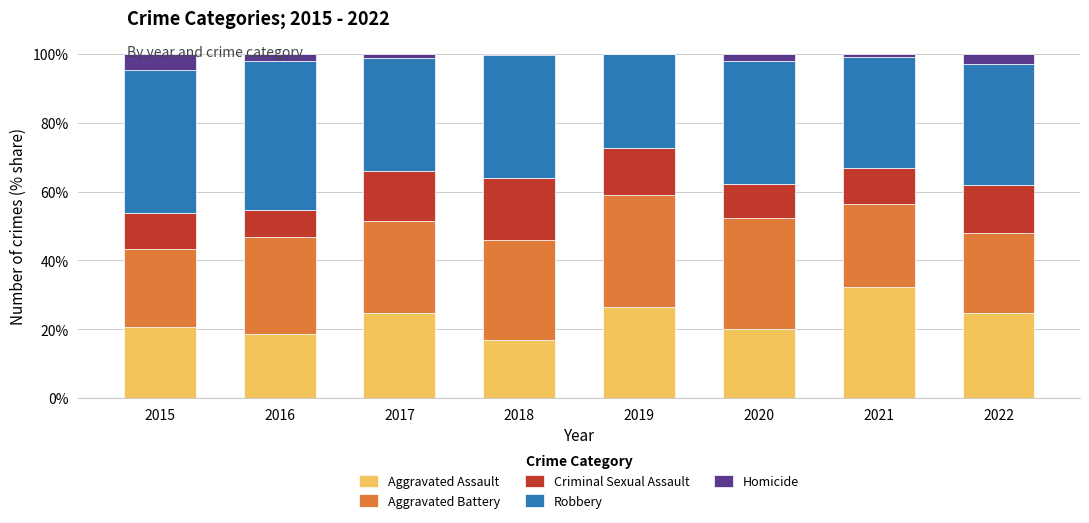

The Aggravated Assault series shows 7.2 at 2022. True or false?

False